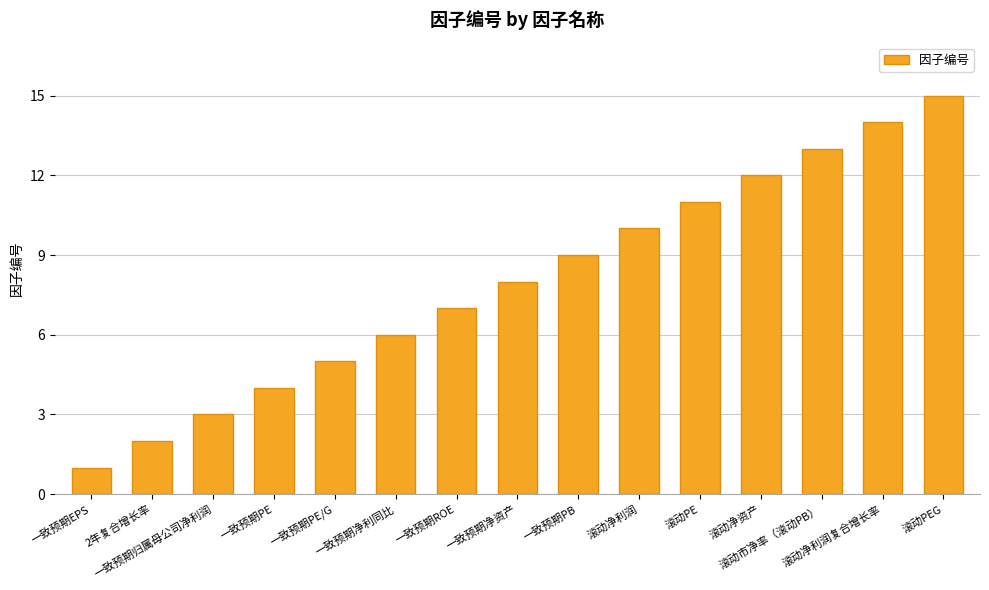

List the labels in order of value, largest first.

滚动PEG, 滚动净利润复合增长率, 滚动市净率（滚动PB）, 滚动净资产, 滚动PE, 滚动净利润, 一致预期PB, 一致预期净资产, 一致预期ROE, 一致预期净利同比, 一致预期PE/G, 一致预期PE, 一致预期归属母公司净利润, 2年复合增长率, 一致预期EPS